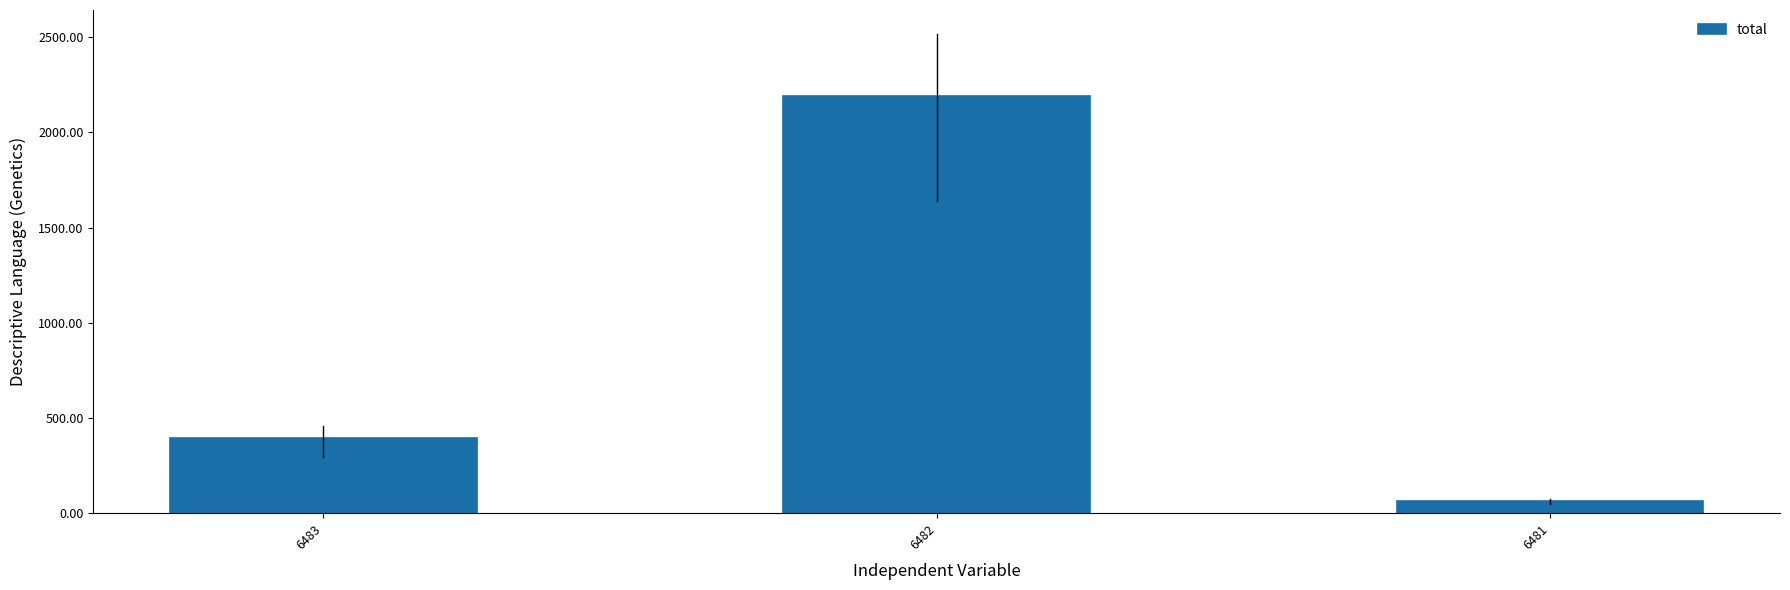

Count the values in the range 66 to 2189.

3